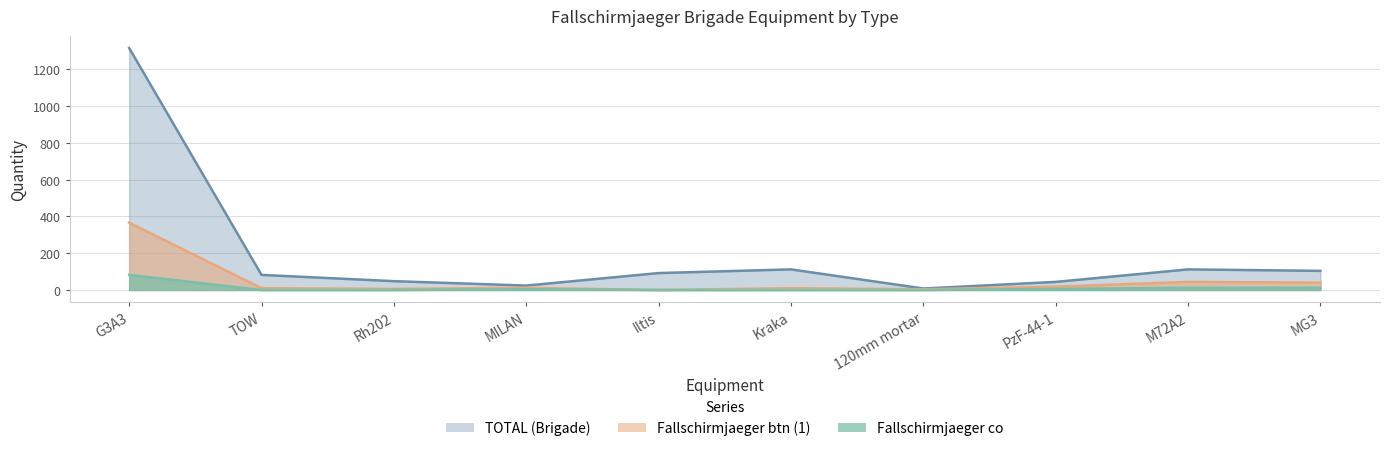

Rank the series at M72A2 from lowest to highest value.

Fallschirmjaeger co, Fallschirmjaeger btn (1), TOTAL (Brigade)